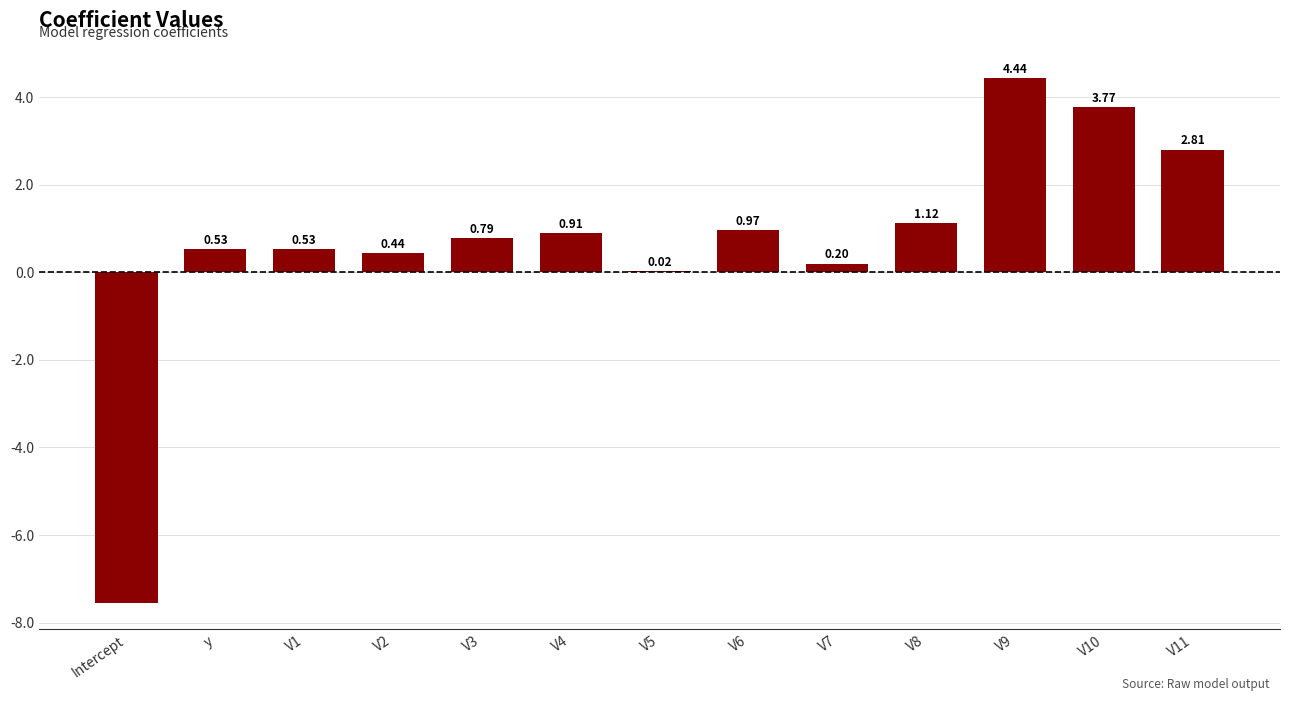

What is the change in value from V6 to V11?

+1.8